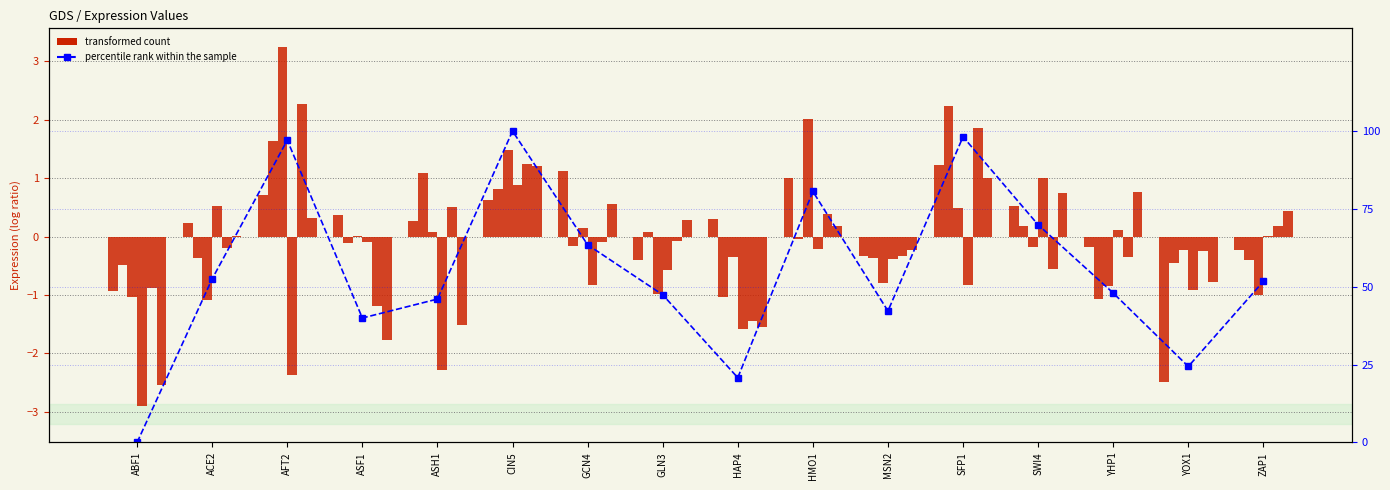

Is it true that 15_r1 equals 1.0 at CIN5?

False